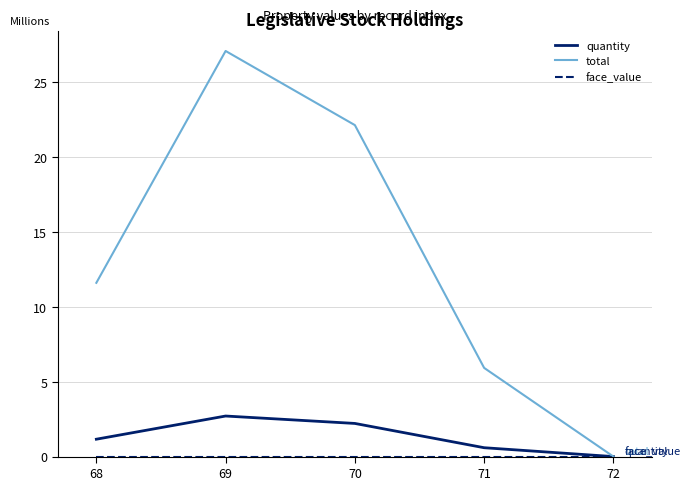

Which series has the largest total across all categories?

total